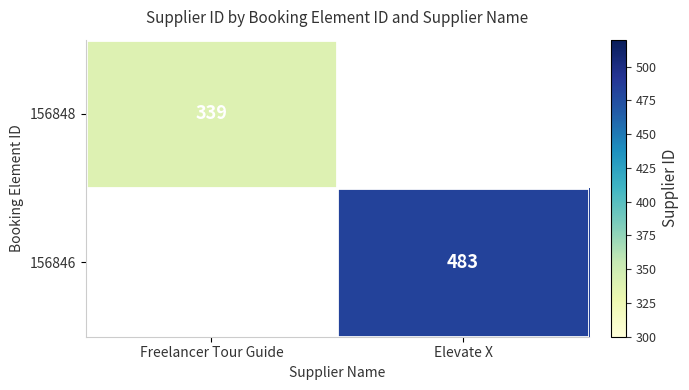

Is the value of 156848 at Freelancer Tour Guide greater than the value of 156846 at Elevate X?

No